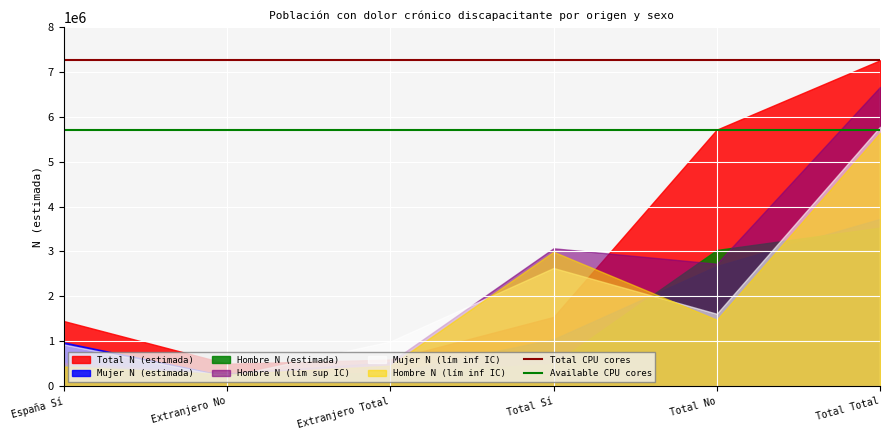

What is the smallest value displayed?

210941